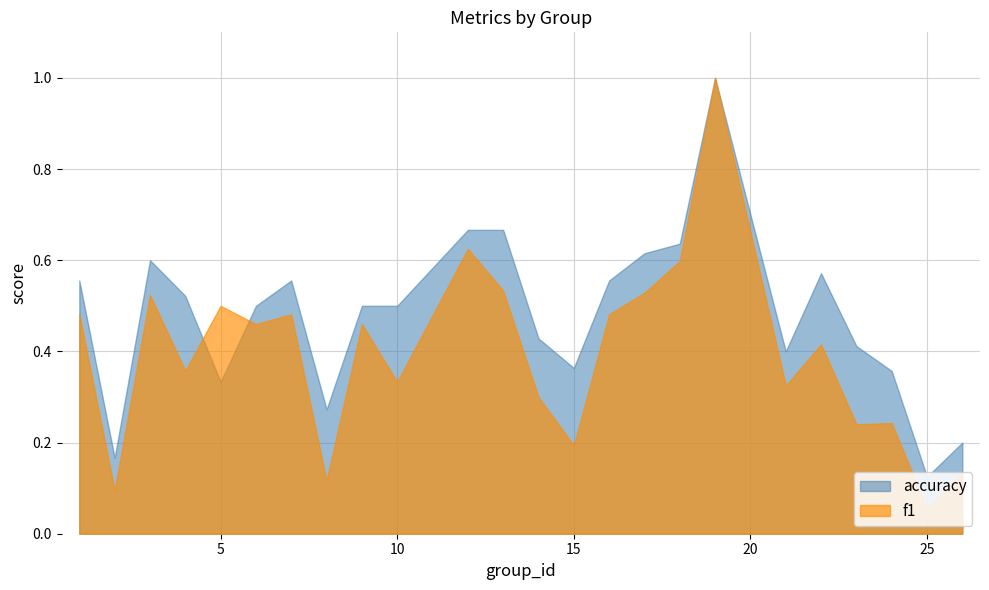

How many times do f1 and accuracy cross each other?

2